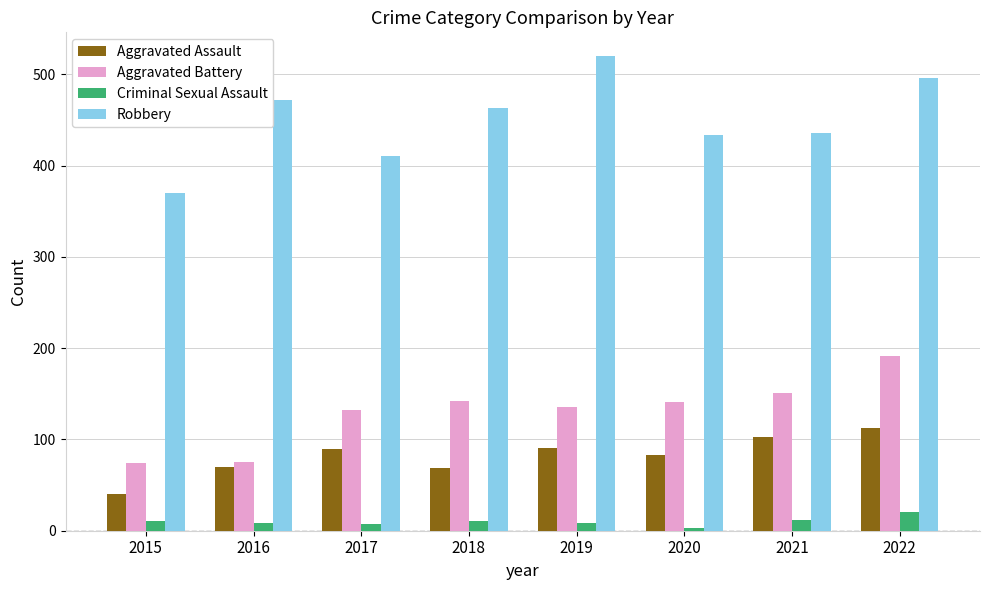

What is the highest value of the Criminal Sexual Assault series?

21